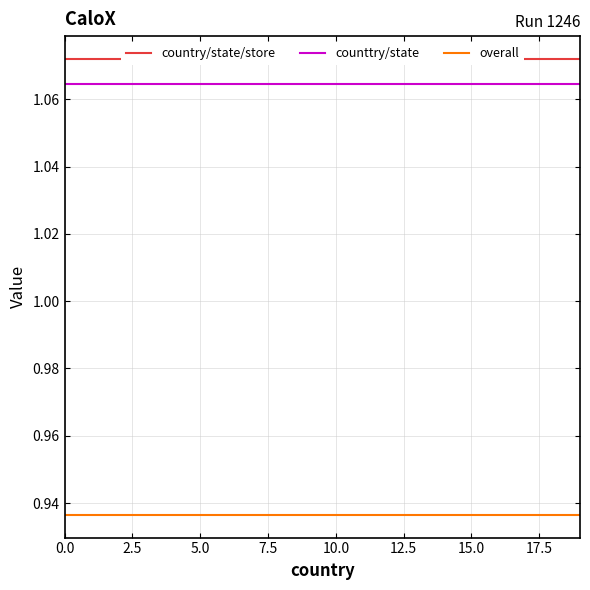

True or false: counttry/state and country/state/store intersect in this chart.

False